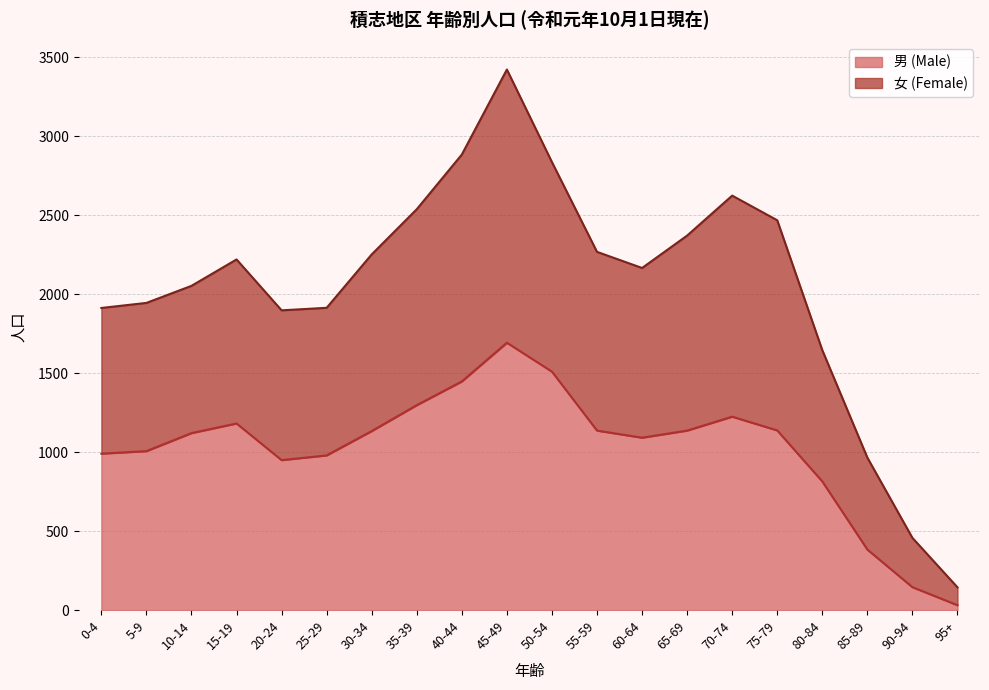

What is the value of the 女 (Female) point at the 7th from the left?

2251